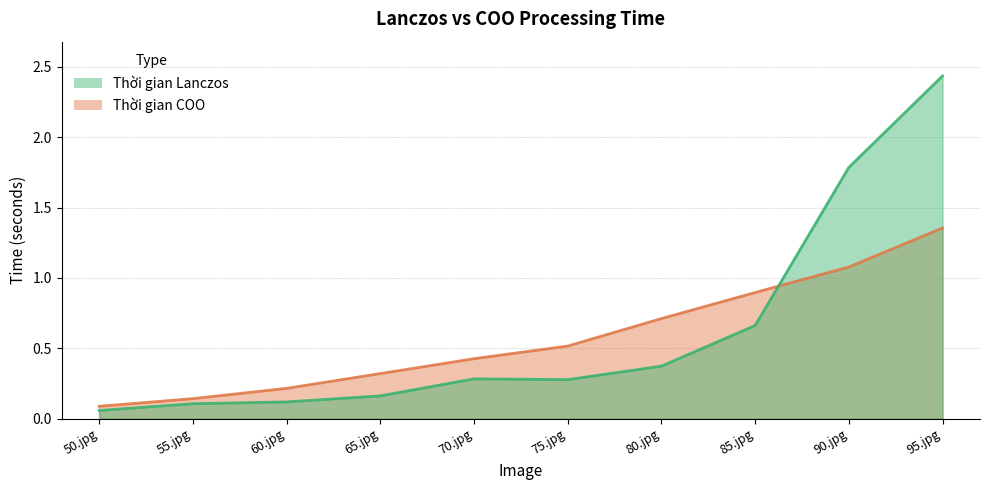

Reading left to right, transcribe all the data shown in this chart.

Thời gian Lanczos: 0.1	0.1	0.1	0.2	0.3	0.3	0.4	0.7	1.8	2.4
Thời gian COO: 0.1	0.1	0.2	0.3	0.4	0.5	0.7	0.9	1.1	1.4